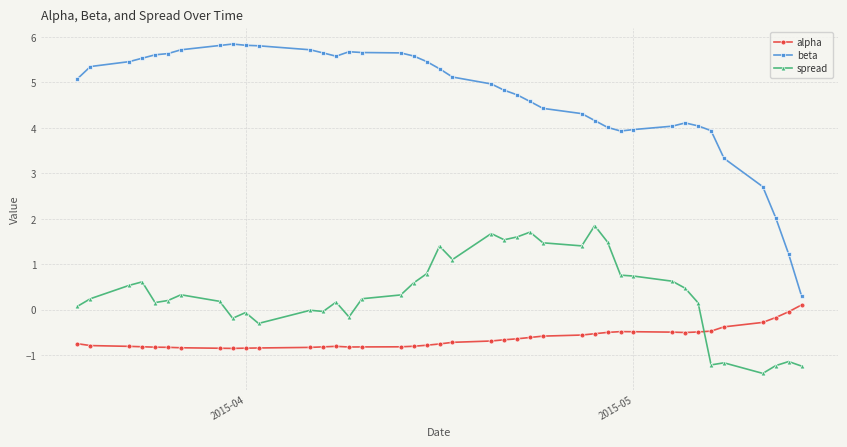

Which series has the largest range (max minus min)?

beta